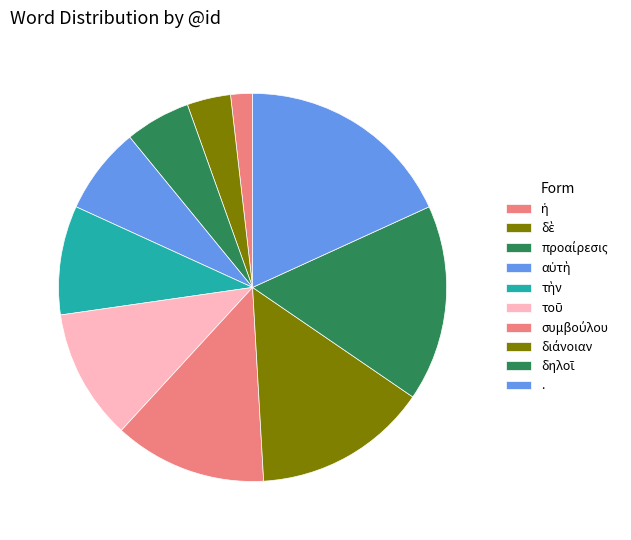

True or false: τὴν accounts for 1% of the total.

False